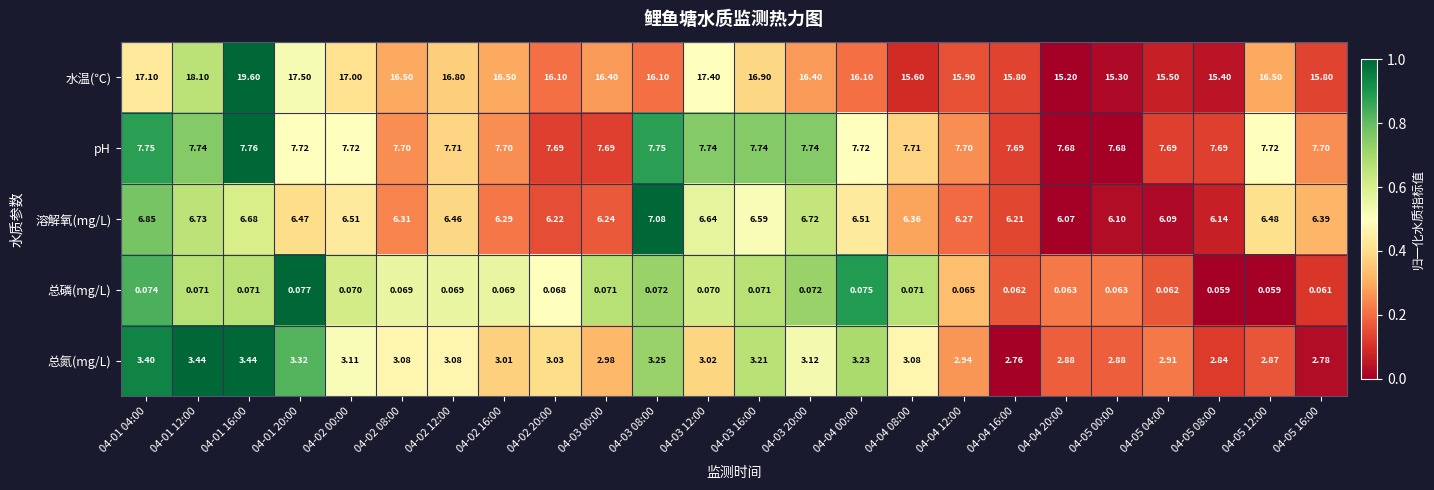

Between 04-02 16:00 and 04-05 12:00, which series saw the biggest shift?

溶解氧(mg/L)